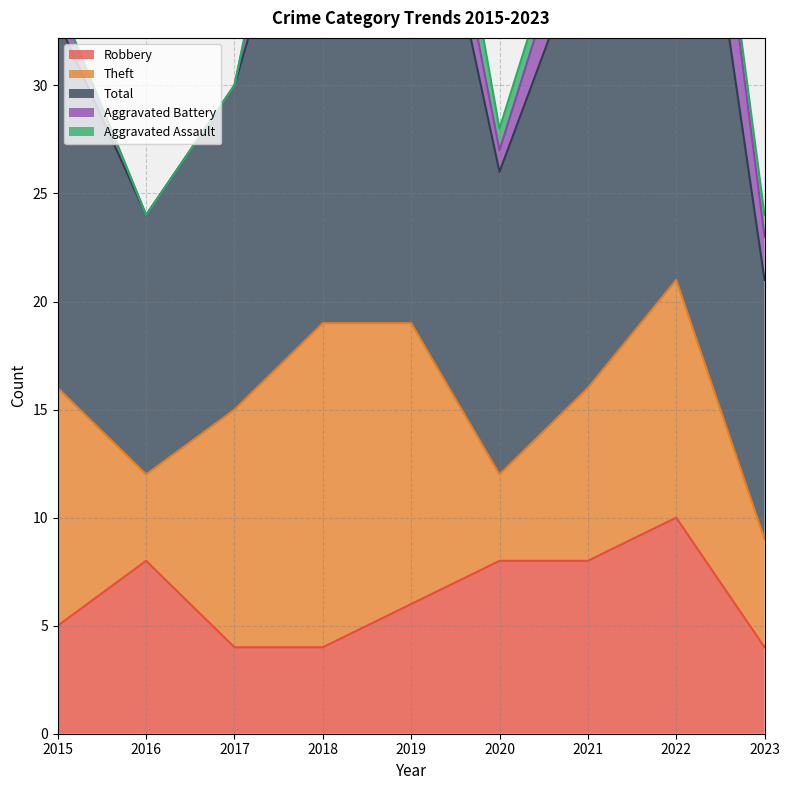

What is the total value across all series at 2022?

55